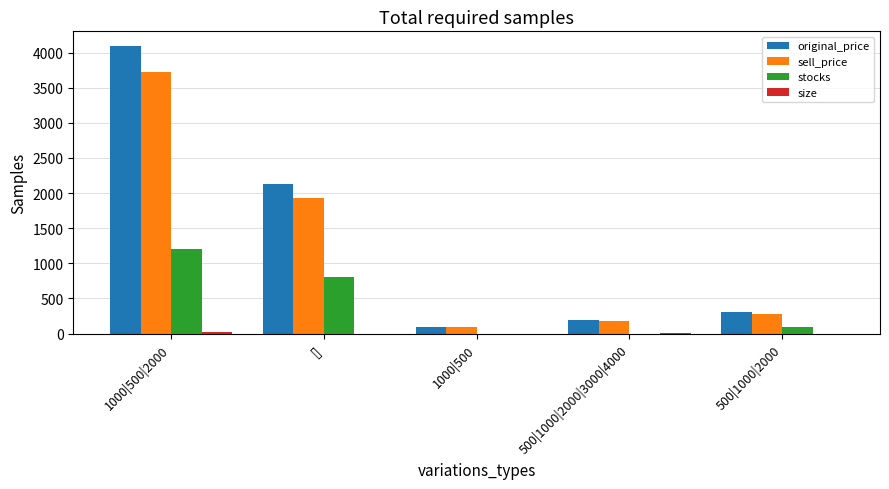

At which category is the sum across all series the highest?

1000|500|2000